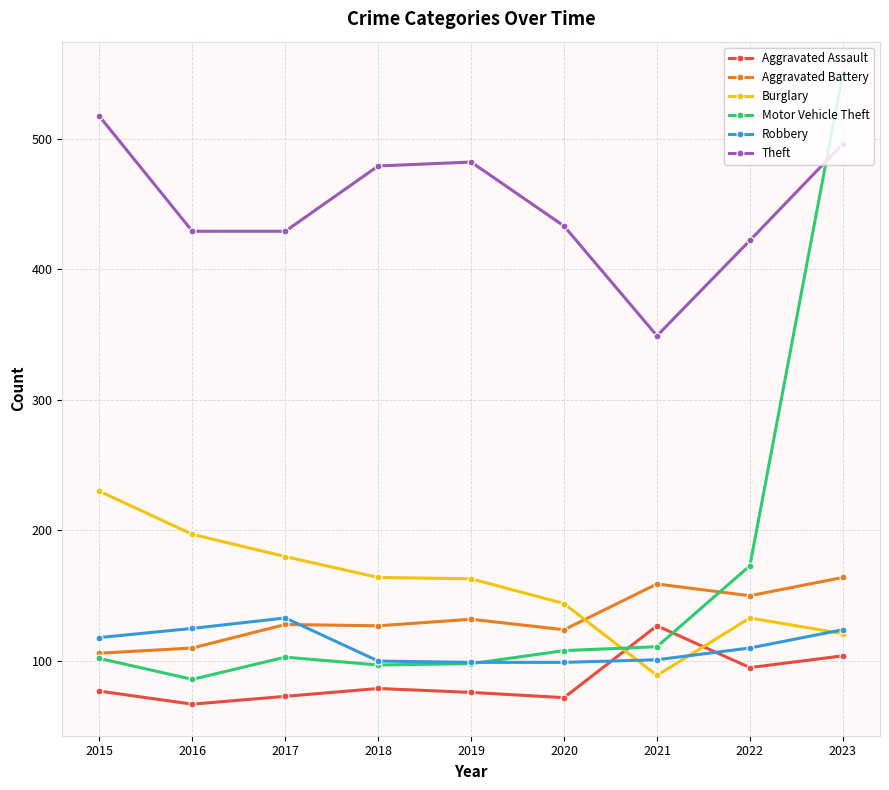

At which label does Motor Vehicle Theft reach its minimum?

2016